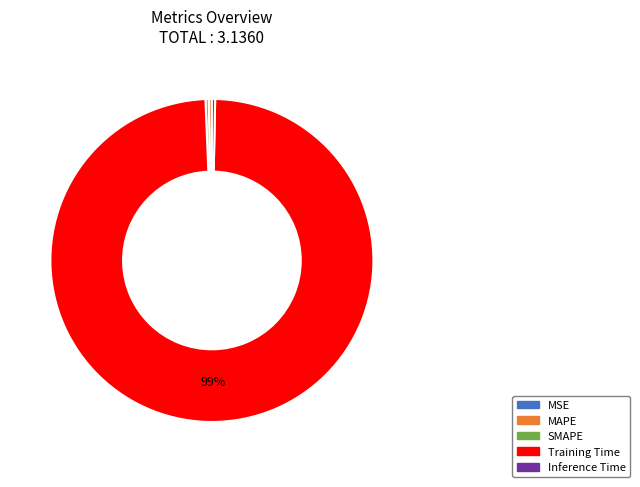

Is there any slice that represents more than half of the pie?

Yes